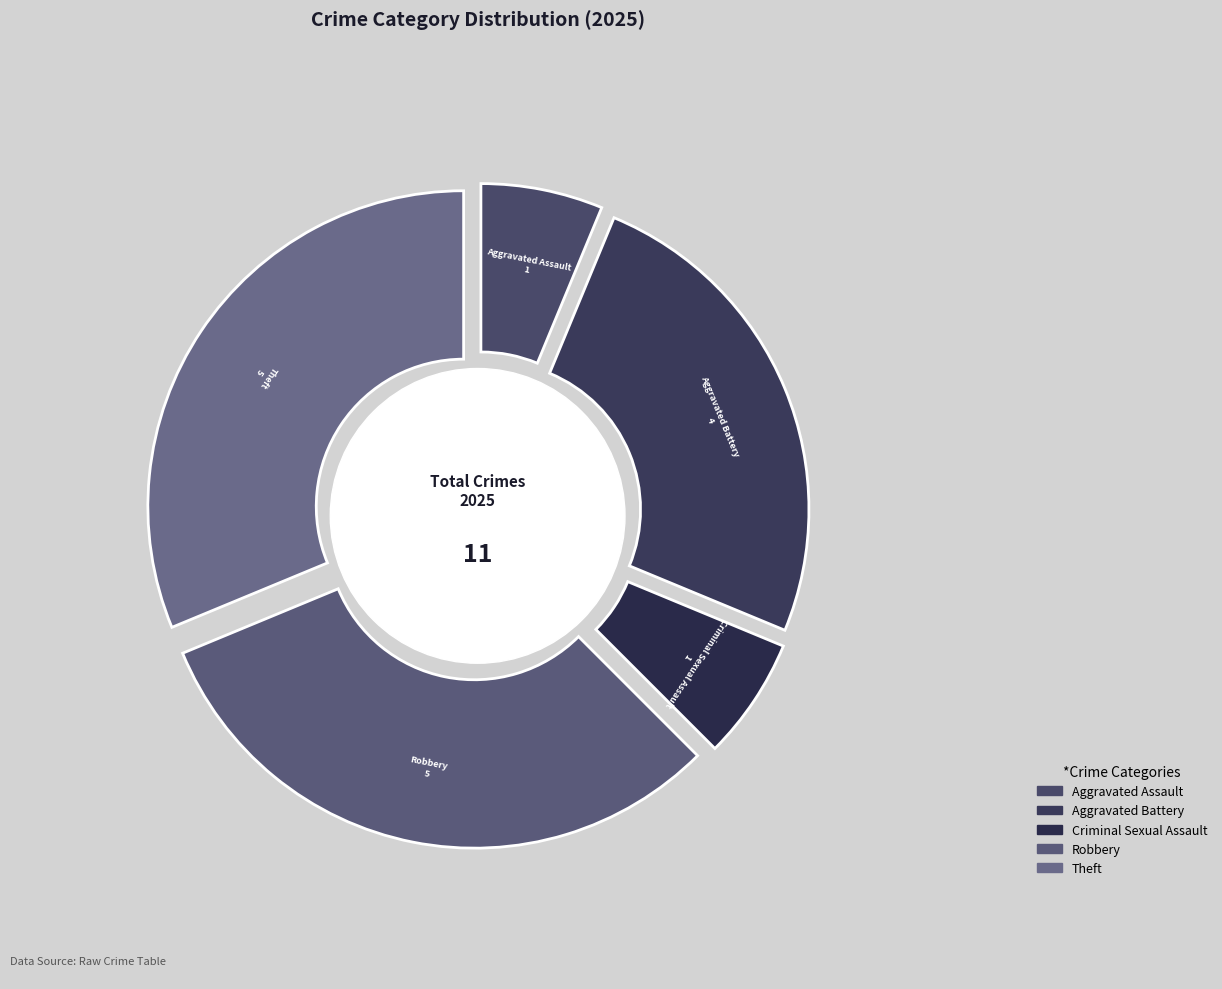

Is Criminal Sexual Assault the majority of the pie?

No